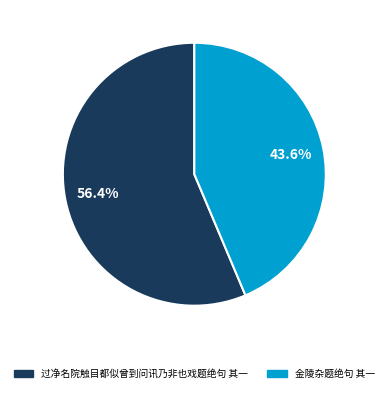

The 金陵杂题绝句 其一 slice represents 44% of the pie. True or false?

True